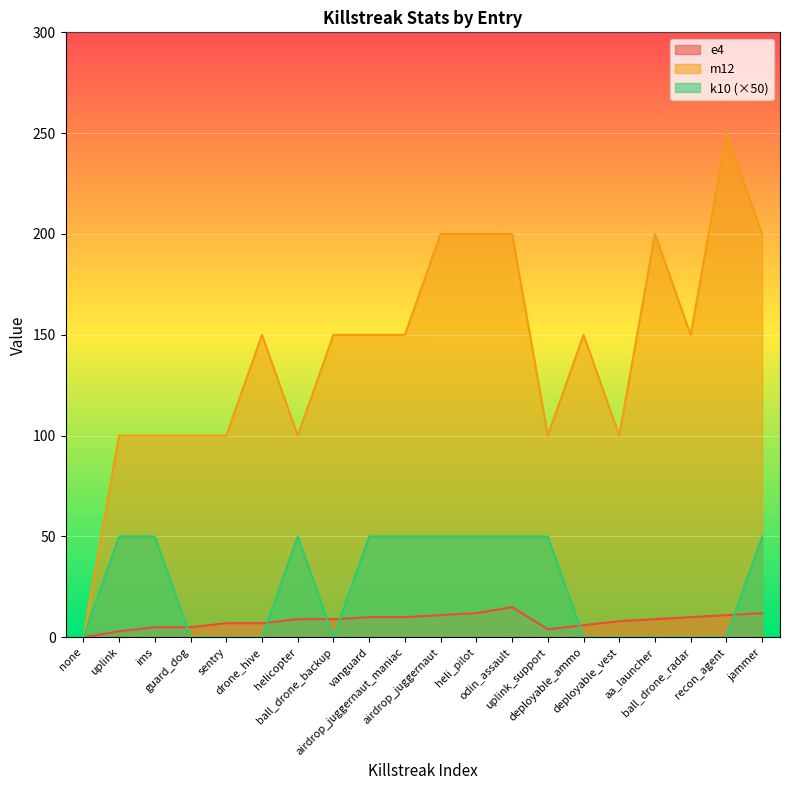

Rank the categories by m12 value from highest to lowest.

recon_agent, airdrop_juggernaut, heli_pilot, odin_assault, aa_launcher, jammer, drone_hive, ball_drone_backup, vanguard, airdrop_juggernaut_maniac, deployable_ammo, ball_drone_radar, uplink, ims, guard_dog, sentry, helicopter, uplink_support, deployable_vest, none